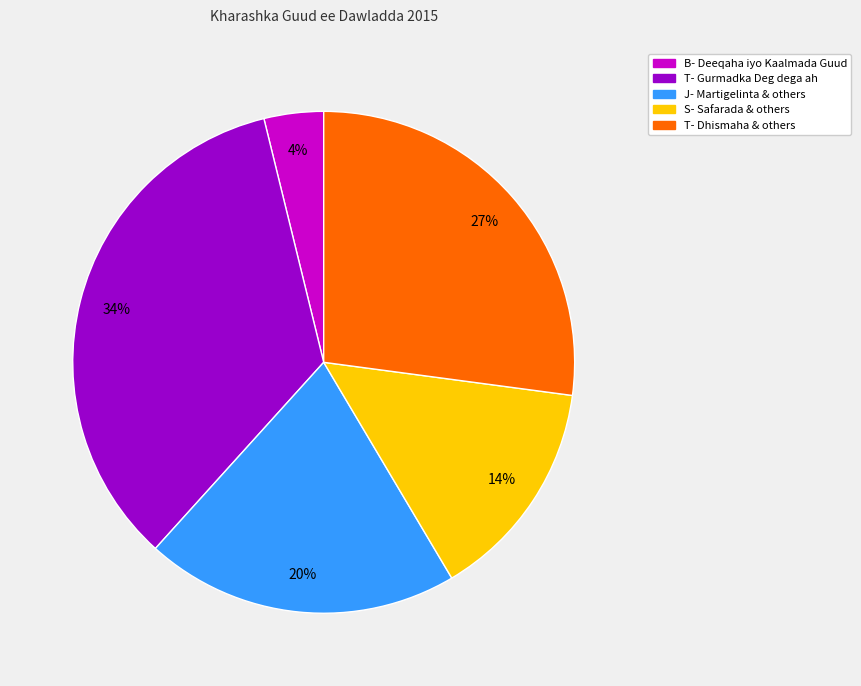

Is the sum of J- Martigelinta & others and T- Gurmadka Deg dega ah greater than half?

Yes